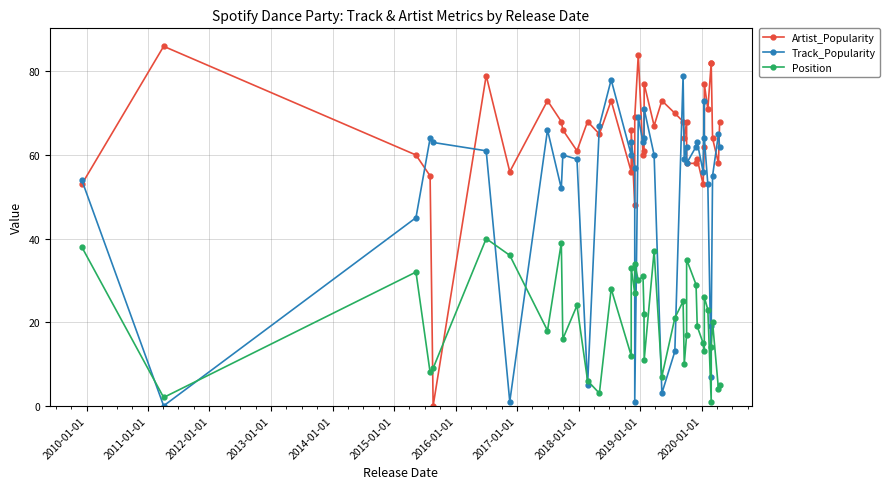

What are all the series names shown in the legend?

Artist_Popularity, Track_Popularity, Position